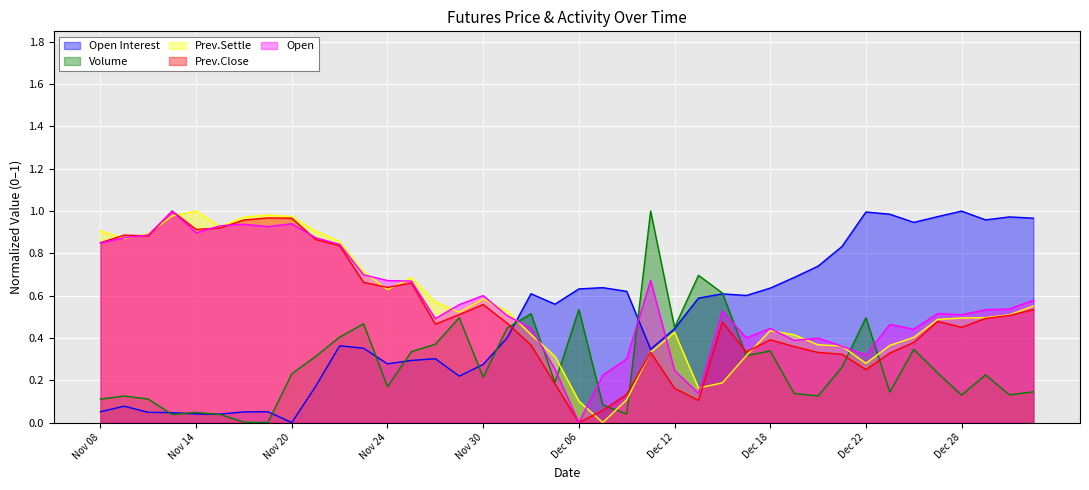

Between Nov 20 and Nov 29, which series saw the biggest shift?

Prev.Close